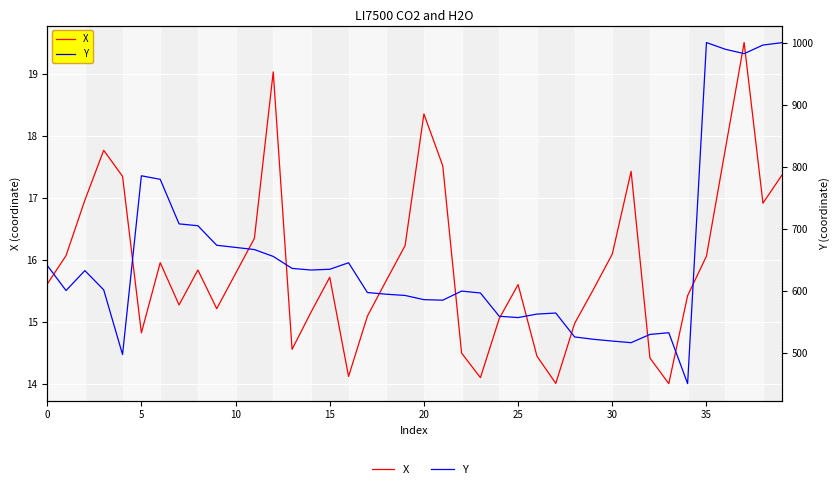

Which category has the highest value across all series?

35